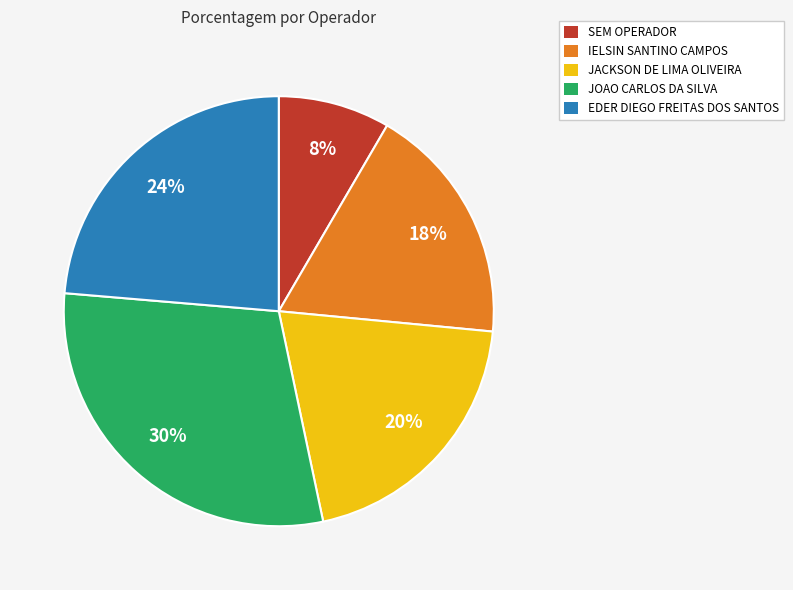

To the nearest percent, what is the average slice percentage?

20%